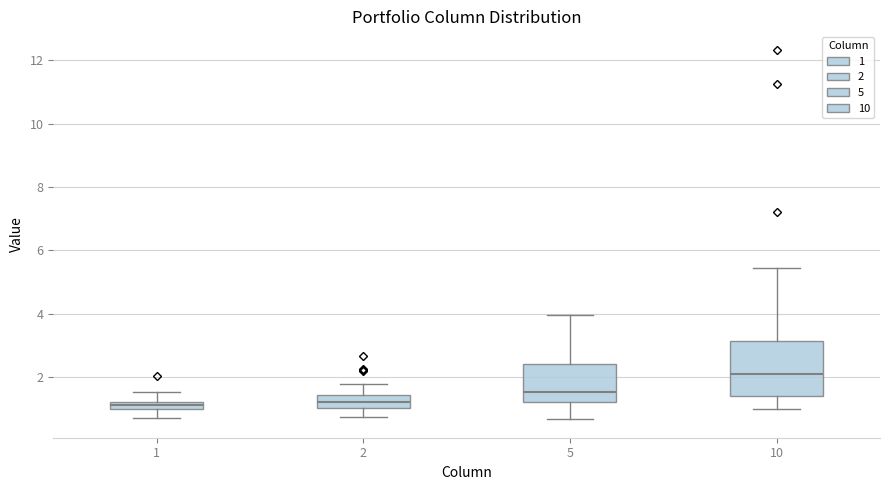

Where does the lower whisker of the box at x = 1 end on the y-axis? The values are not printed on the chart, so give them approximately, as read against the axis.

0.8